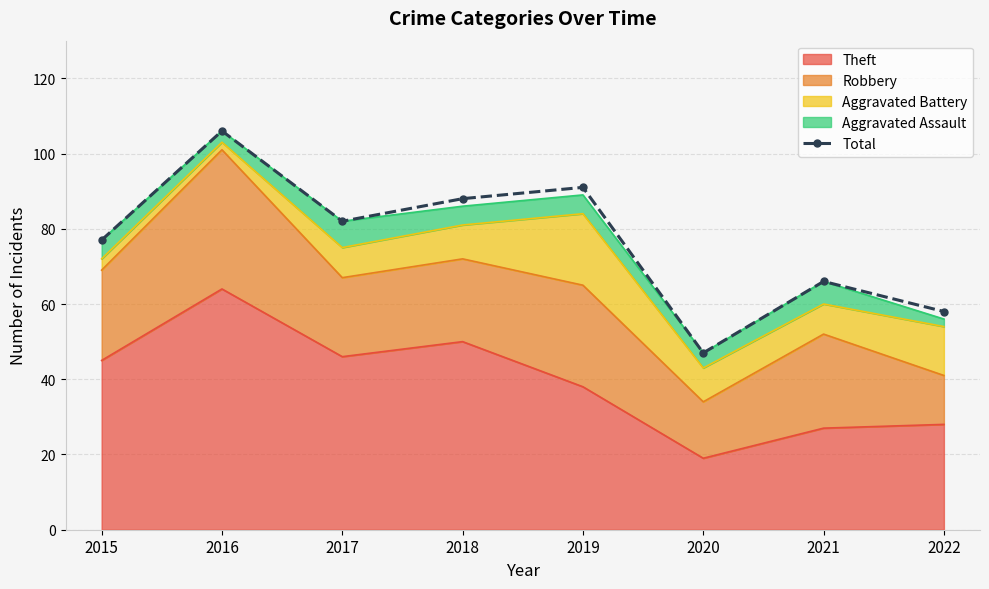

True or false: the data shows 141 at 2018.

False